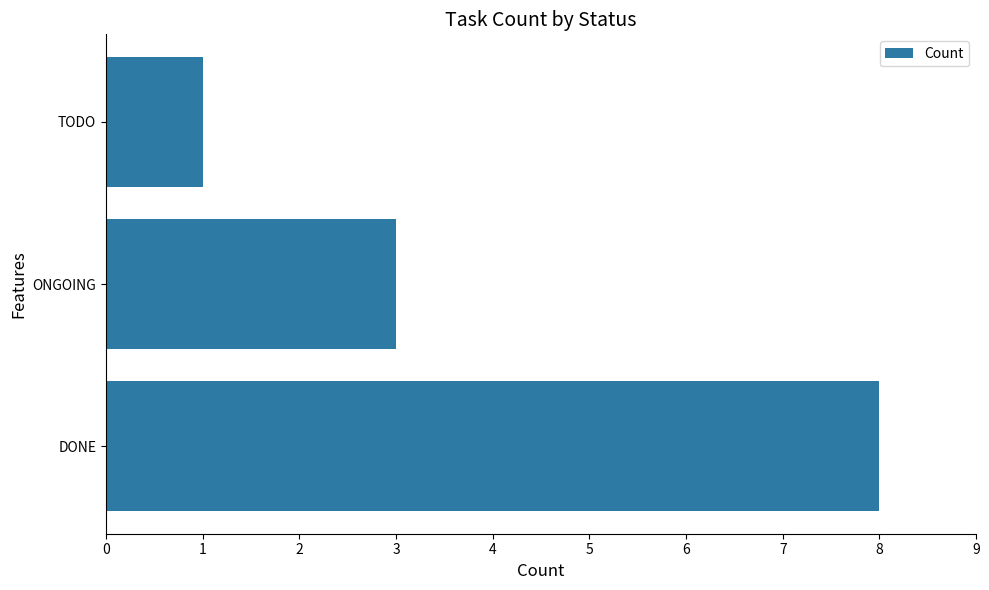

Rank the categories by value from lowest to highest.

TODO, ONGOING, DONE